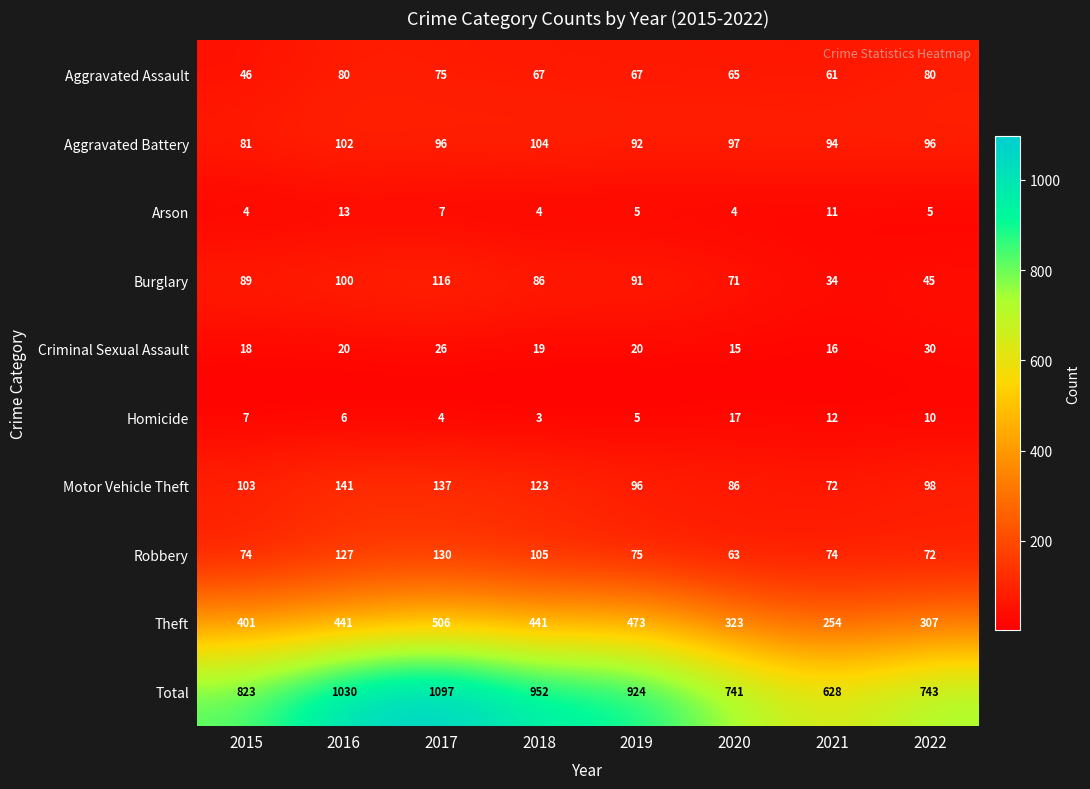

What is the sum of all Criminal Sexual Assault values?

164